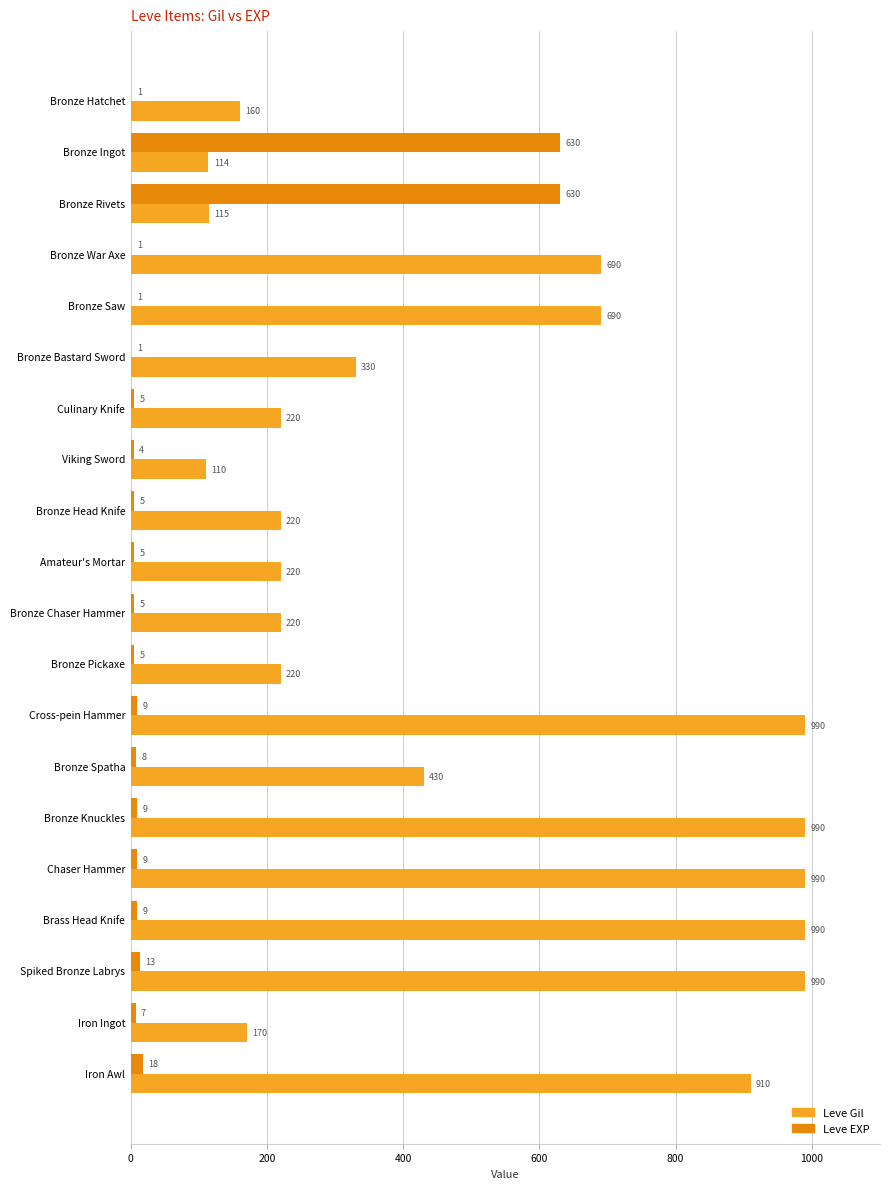

Where is Leve Gil nearest to the value 550?

Bronze Spatha